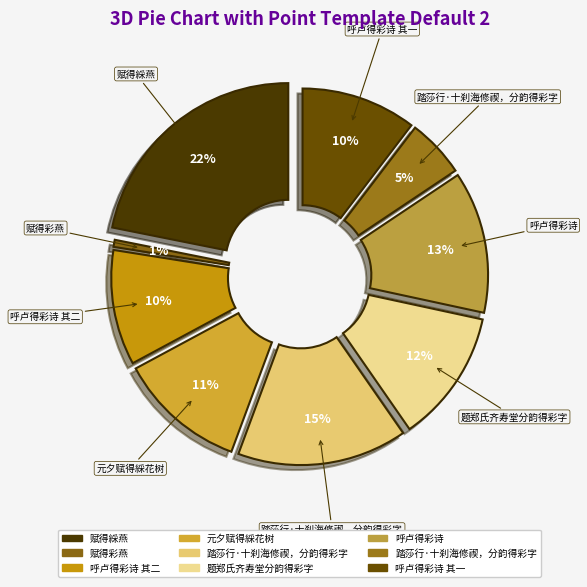

To the nearest percent, what is the difference between the largest and smallest slice percentages?

21%